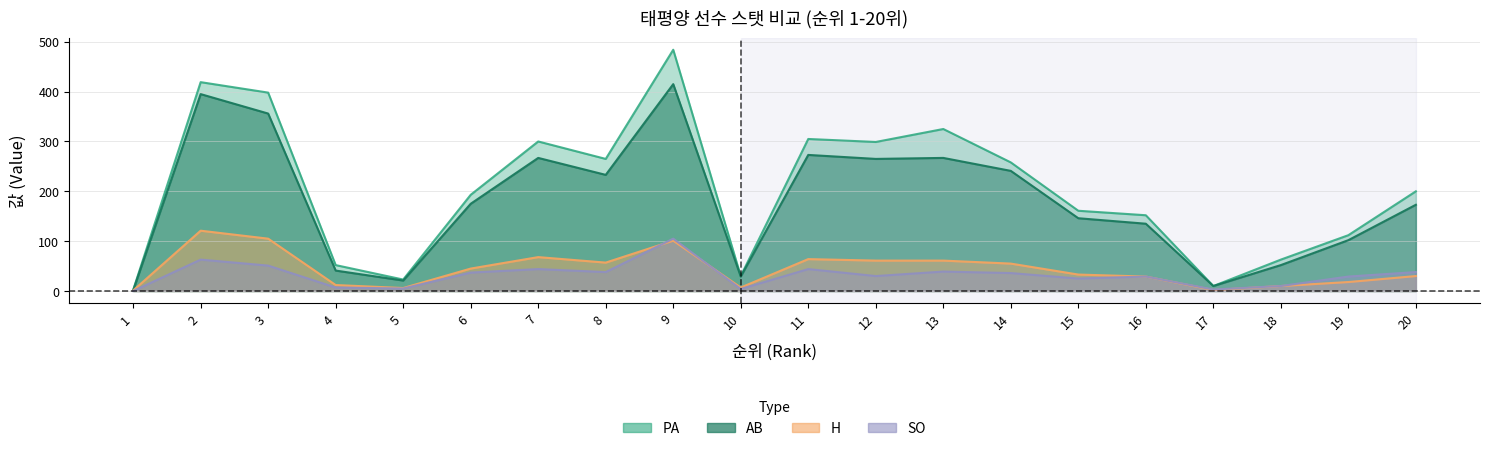

The value of H at 6 is 45. True or false?

True